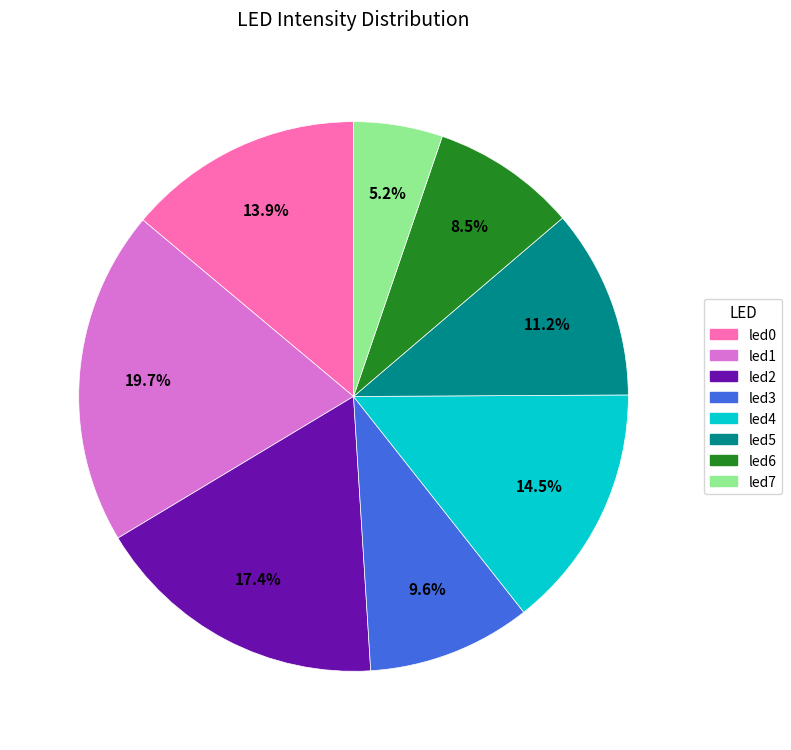

What percentage is NOT represented by led4?

85.5%